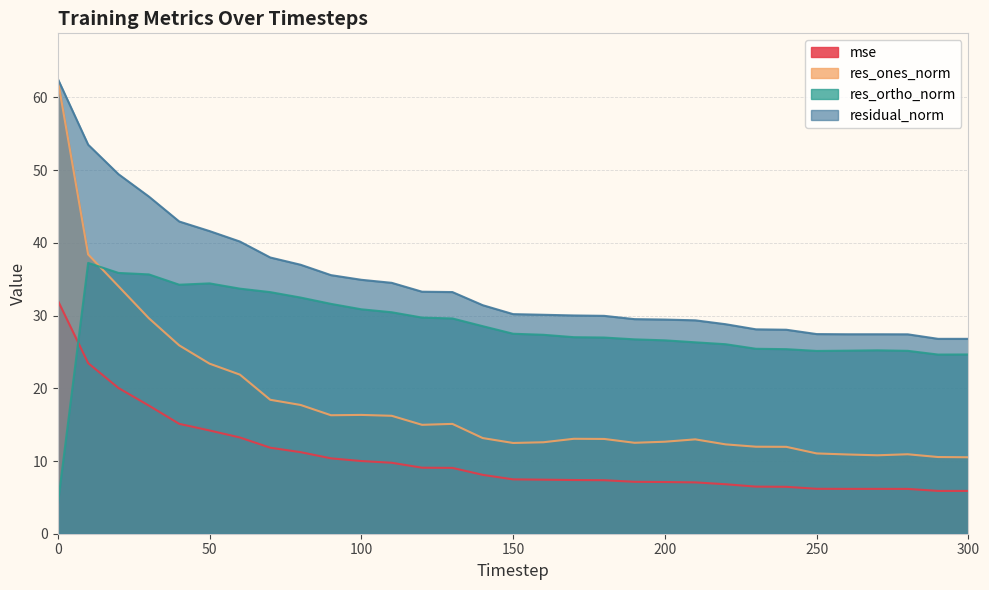

Reading left to right, list all the values displayed in this chart.

mse: 32.1	23.5	20.0	17.6	15.1	14.2	13.2	11.8	11.2	10.4	10.0	9.8	9.1	9.1	8.1	7.5	7.4	7.4	7.4	7.1	7.1	7.1	6.8	6.5	6.5	6.2	6.2	6.2	6.2	5.9	5.9
res_ones_norm: 62.4	38.4	34.0	29.6	25.9	23.4	21.9	18.4	17.7	16.3	16.3	16.2	15.0	15.1	13.2	12.5	12.6	13.1	13.0	12.5	12.7	13.0	12.3	12.0	11.9	11.0	10.9	10.8	10.9	10.5	10.5
res_ortho_norm: 4.0	37.2	35.9	35.7	34.2	34.4	33.7	33.2	32.5	31.6	30.9	30.5	29.7	29.6	28.5	27.5	27.4	27.0	27.0	26.7	26.6	26.3	26.1	25.4	25.4	25.1	25.2	25.2	25.2	24.6	24.7
residual_norm: 62.6	53.5	49.4	46.4	42.9	41.6	40.2	38.0	37.0	35.6	34.9	34.5	33.3	33.2	31.4	30.2	30.1	30.0	30.0	29.5	29.5	29.3	28.8	28.1	28.1	27.5	27.4	27.4	27.4	26.8	26.8